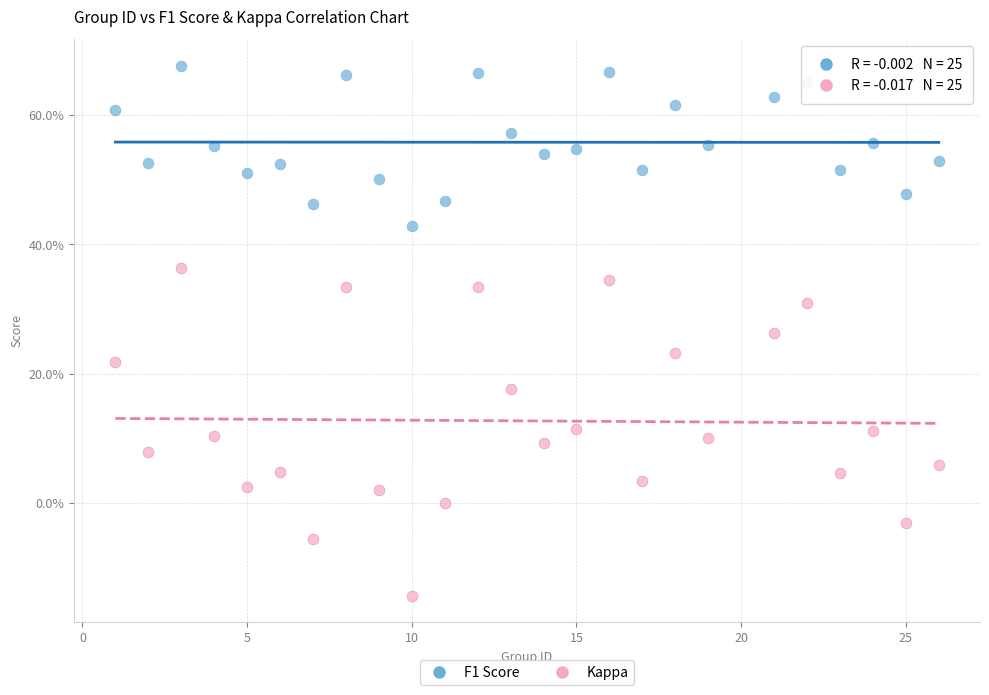

Which series reaches the maximum Y coordinate?

F1 Score